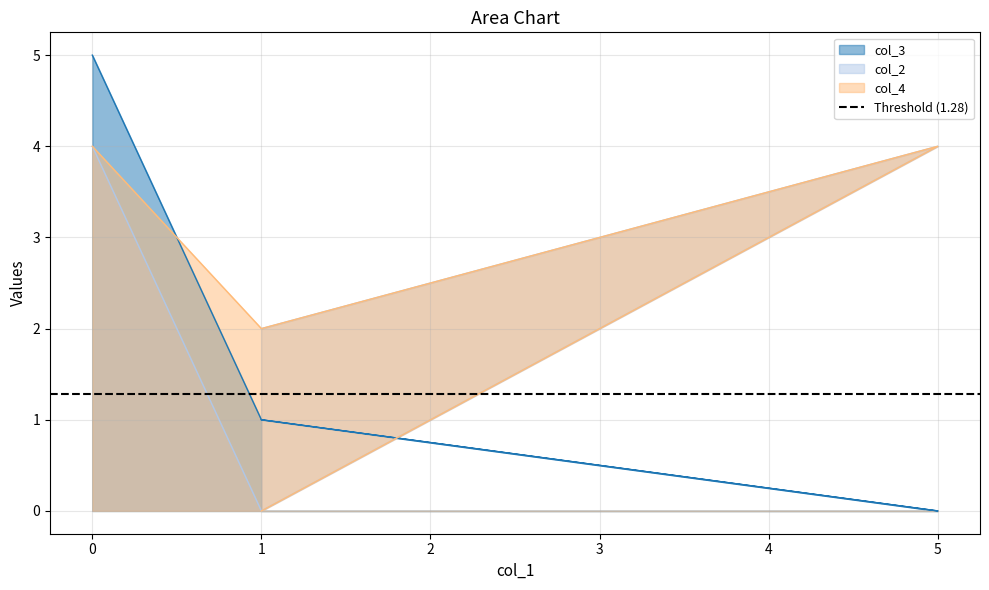

The col_4 series shows 2 at 1. True or false?

True